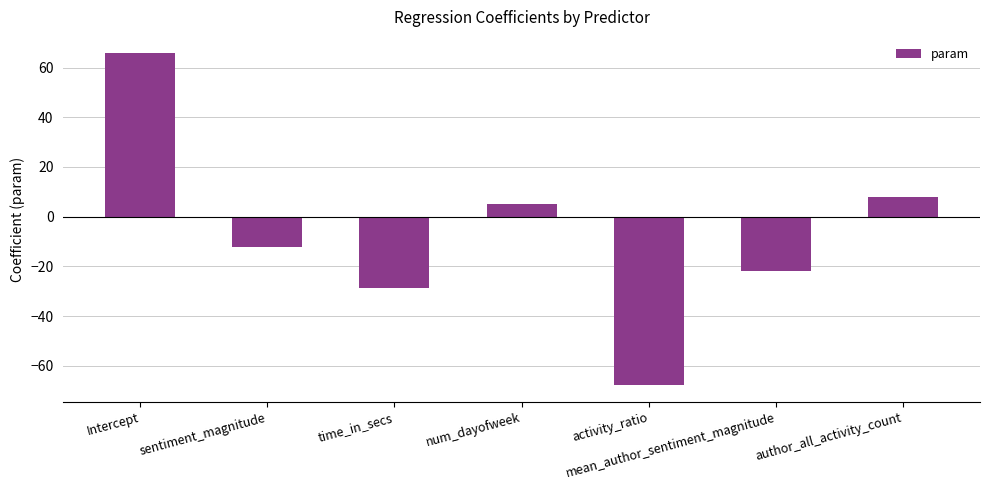

Rank the categories by value from highest to lowest.

Intercept, author_all_activity_count, num_dayofweek, sentiment_magnitude, mean_author_sentiment_magnitude, time_in_secs, activity_ratio